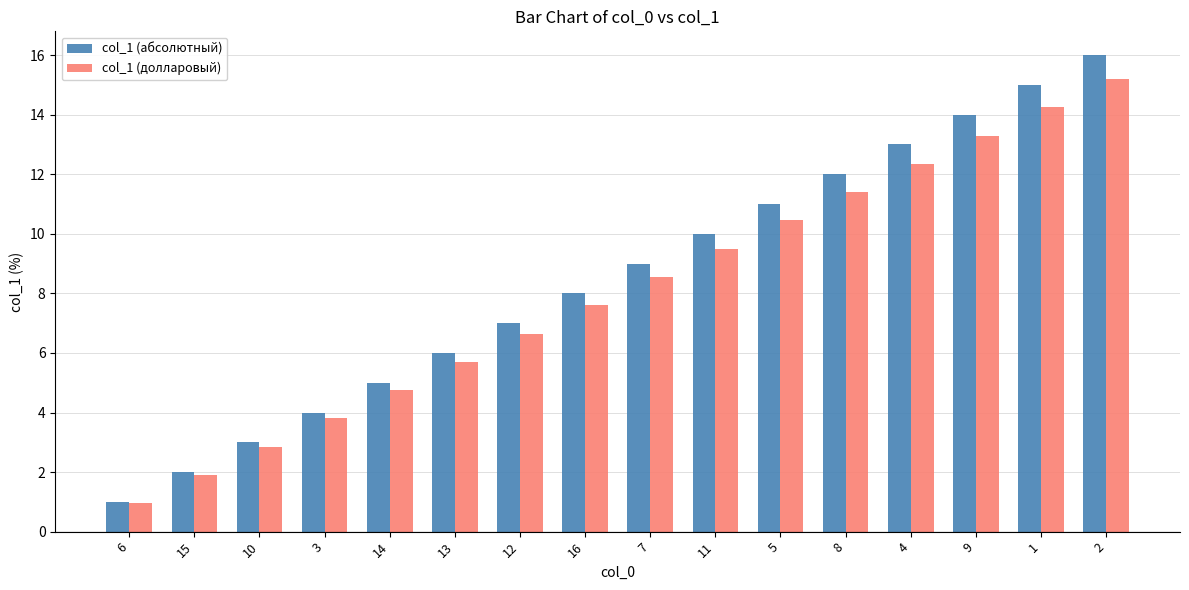

Which series has the largest total across all categories?

col_1 (абсолютный)